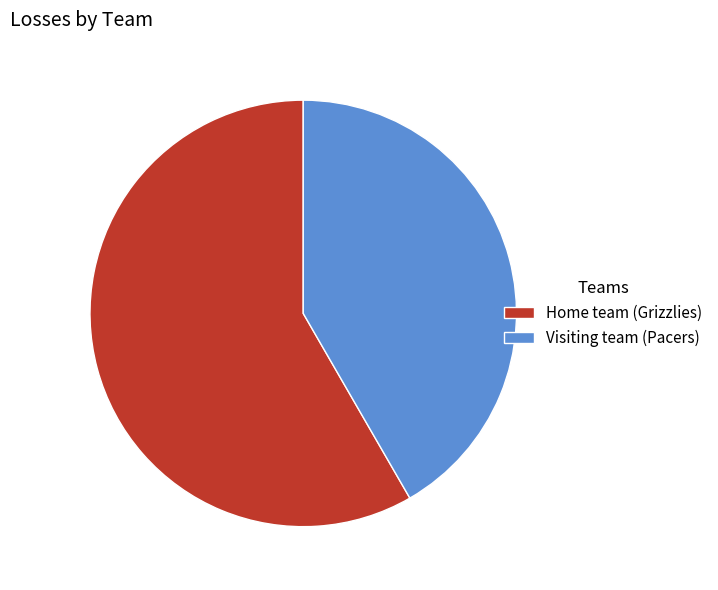

Combined, do Visiting team (Pacers) and Home team (Grizzlies) account for over 50%?

Yes